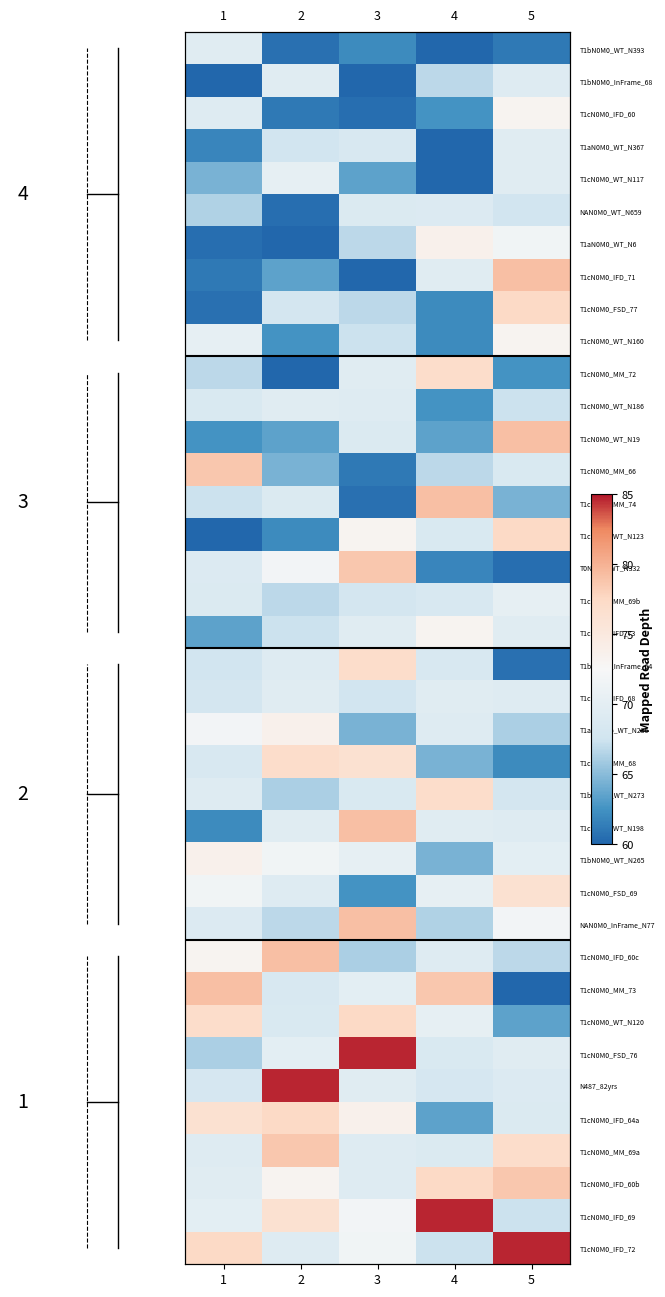

Which has a higher value, 5 or 3?

3